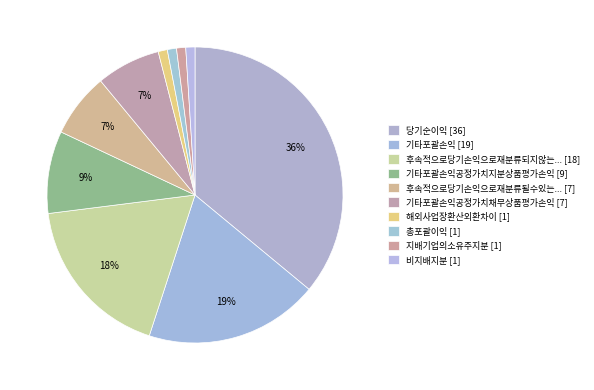

Does any single category account for the majority?

No